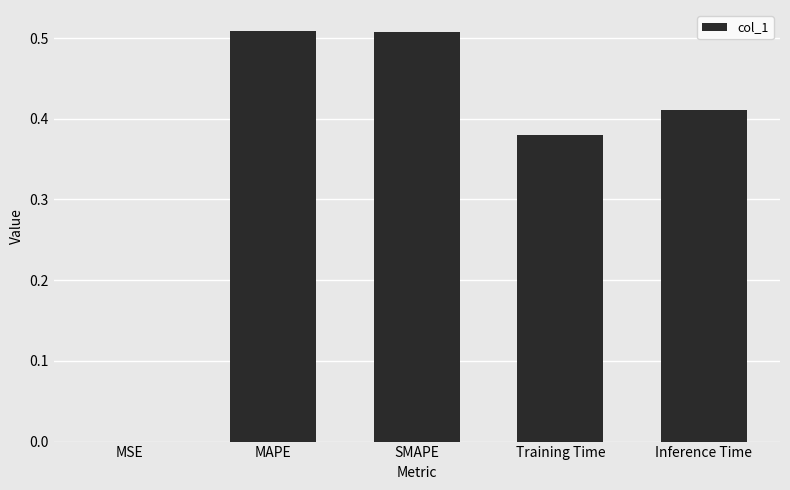

The chart shows a value of 0.2 at Training Time. True or false?

False